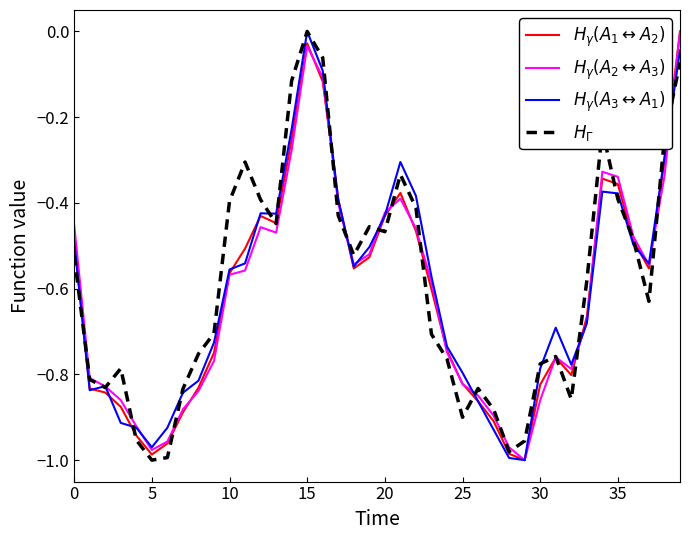

Is this an area chart (filled region under the line)?

No